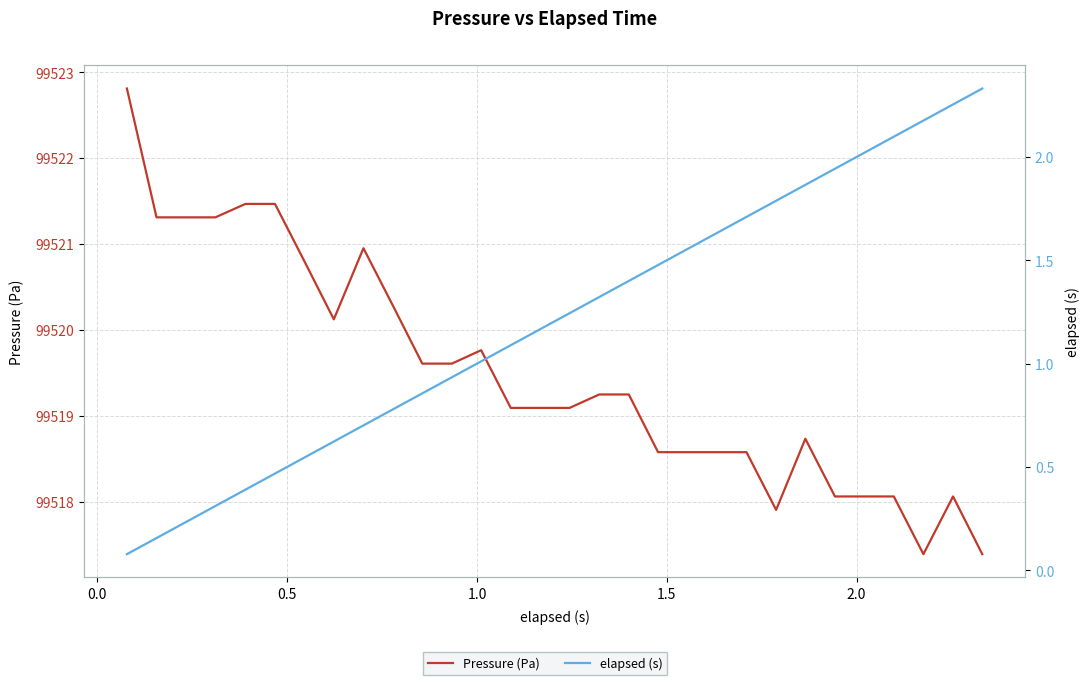

What are all the series names shown in the legend?

Pressure (Pa), elapsed (s)